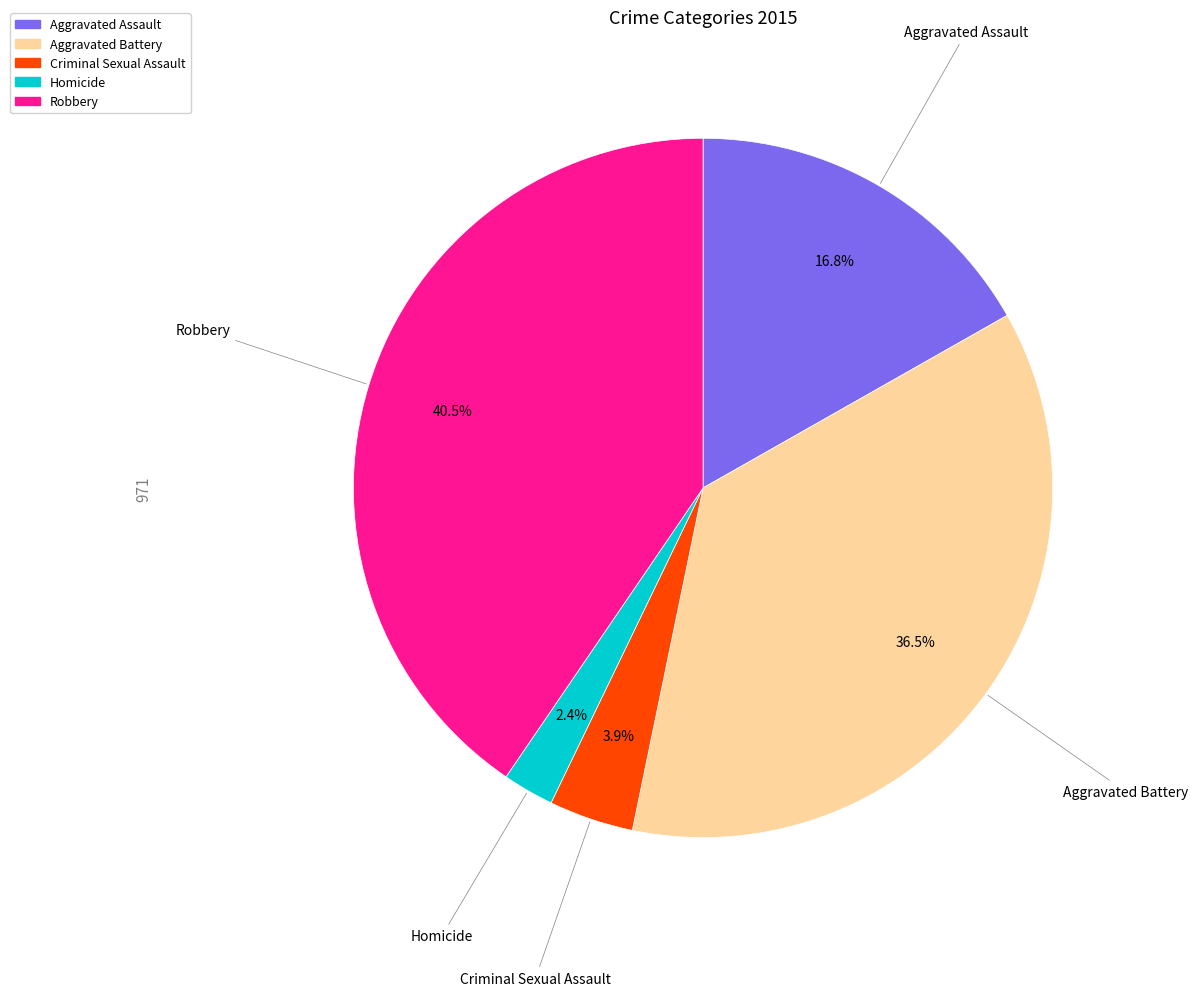

Does Aggravated Assault account for over 50% of the chart?

No